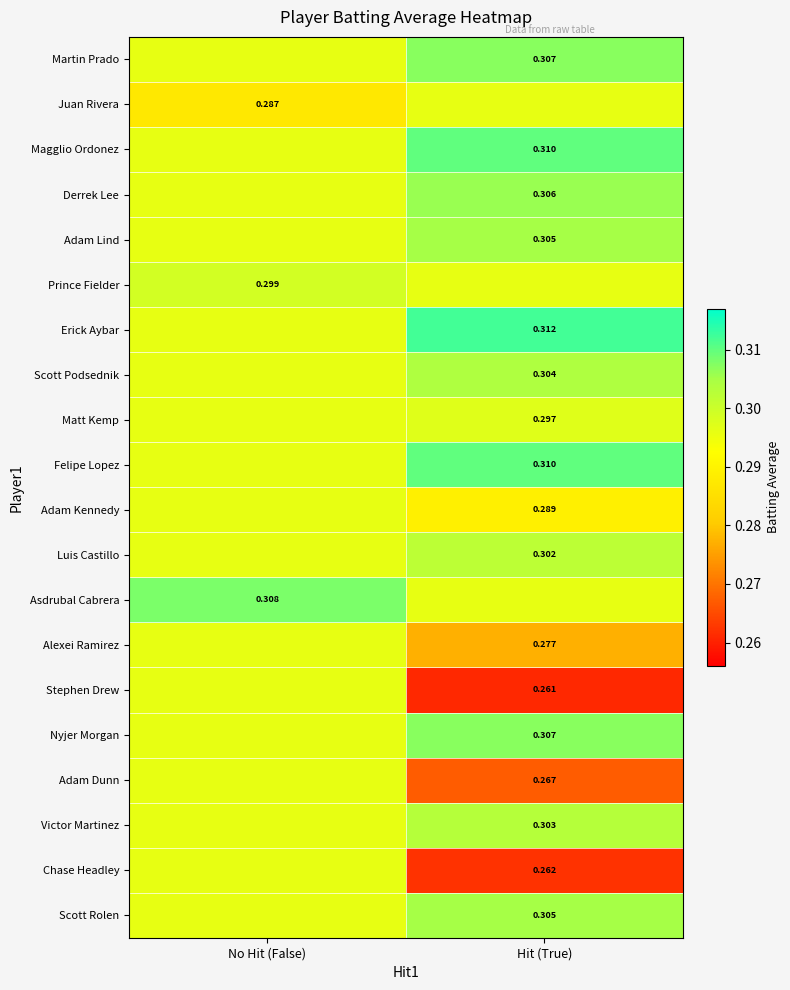

Which category has the highest value in the Matt Kemp series?

Hit (True)